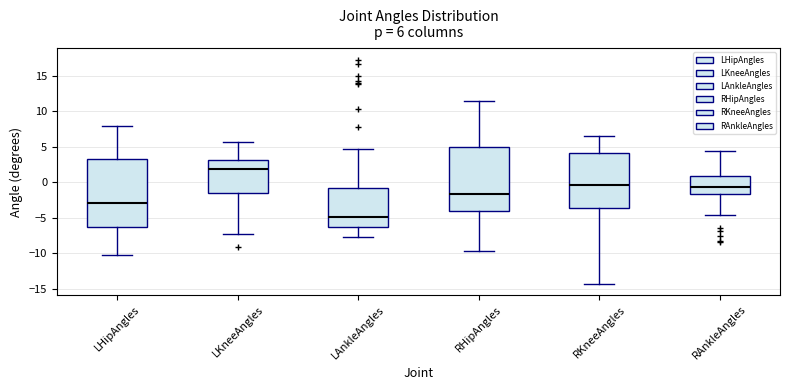

Comparing the boxes themselves (not the whiskers), which one is the tallest?

LHipAngles